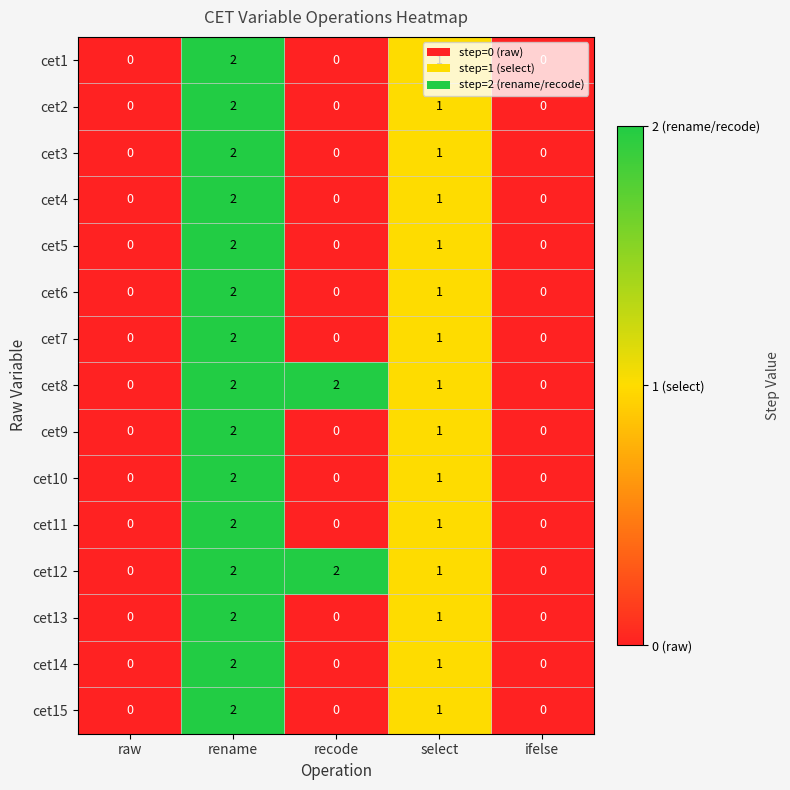

Where is cet13 nearest to the value 1?

select